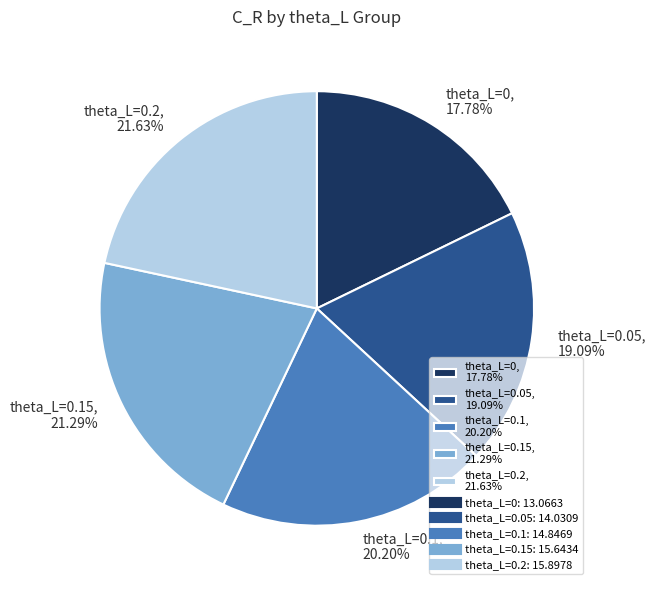

Rank the categories by value from lowest to highest.

theta_L=0, 17.78%, theta_L=0.05, 19.09%, theta_L=0.1, 20.20%, theta_L=0.15, 21.29%, theta_L=0.2, 21.63%